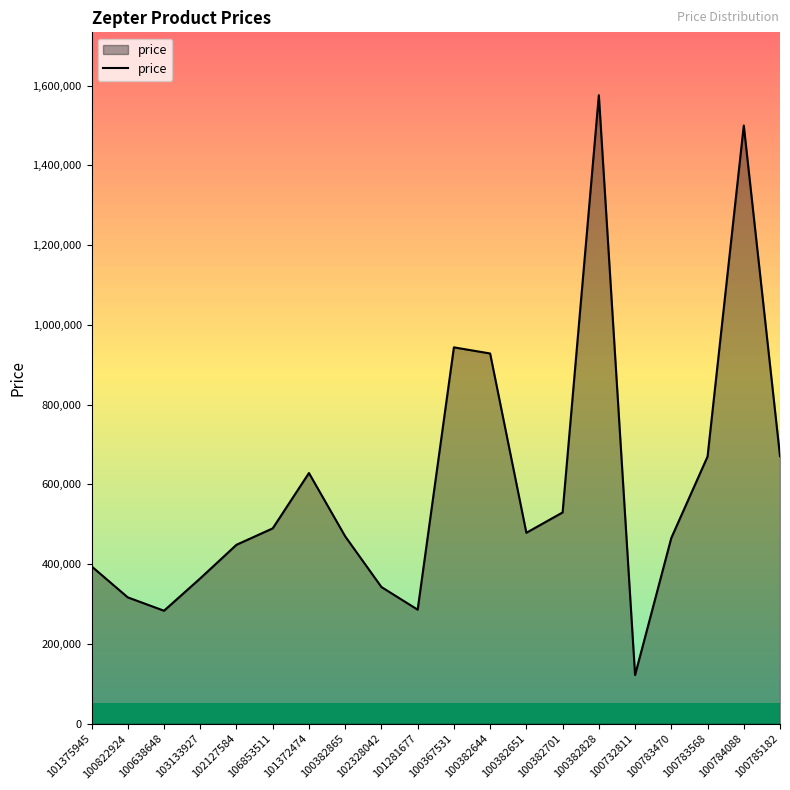

Which has a higher value, 103133927 or 102127584?

102127584